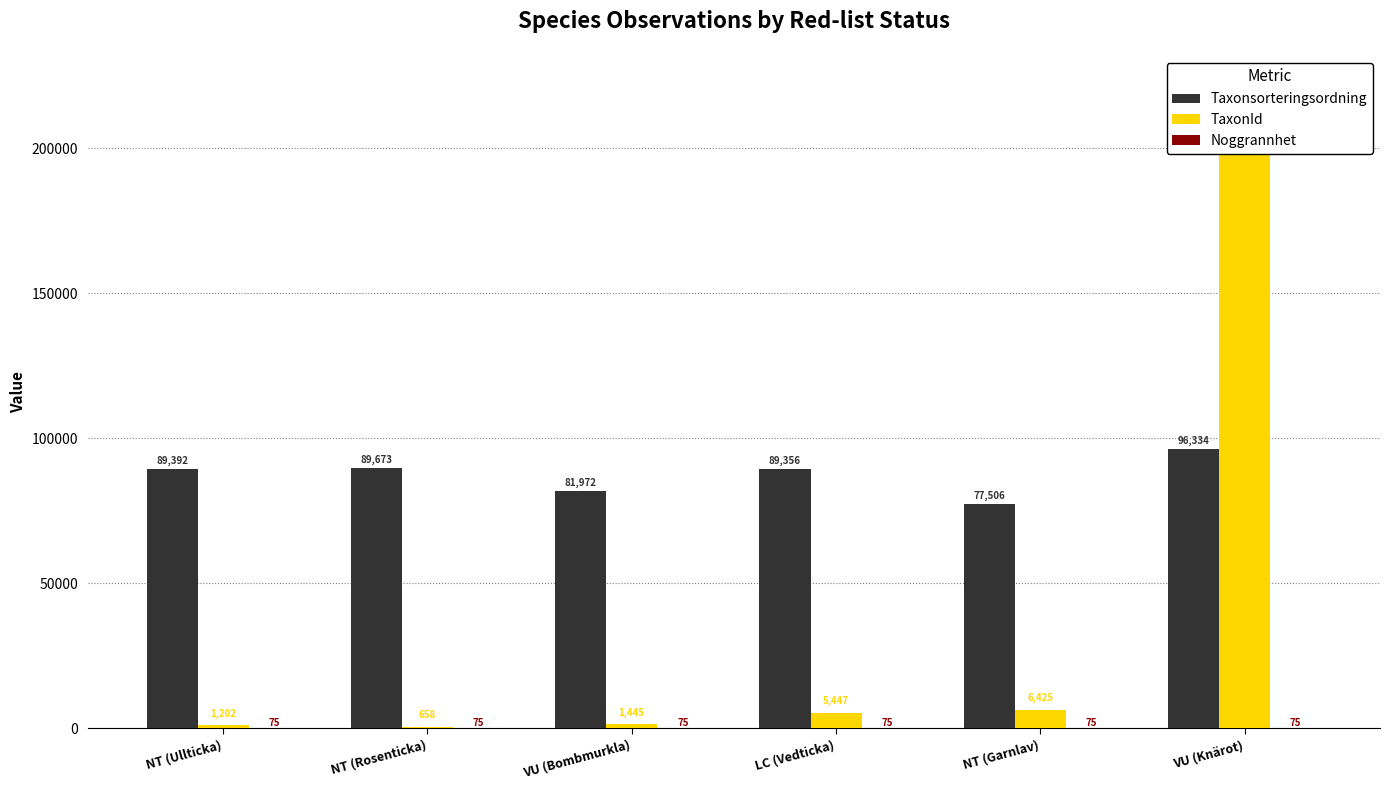

Is it true that TaxonId equals 5447 at LC (Vedticka)?

True